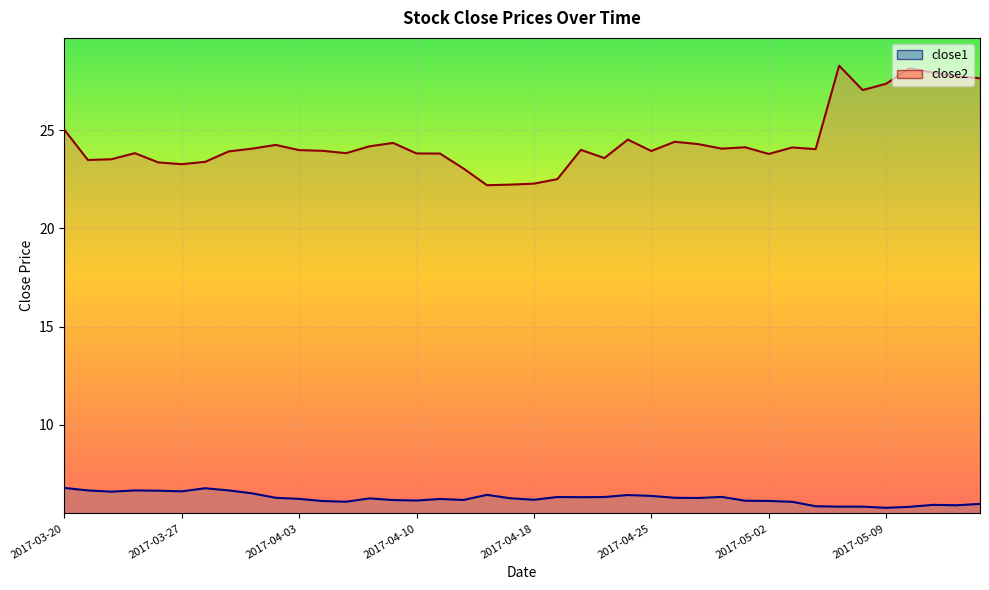

True or false: close1 has a value of 8.6 at 2017-03-22.

False